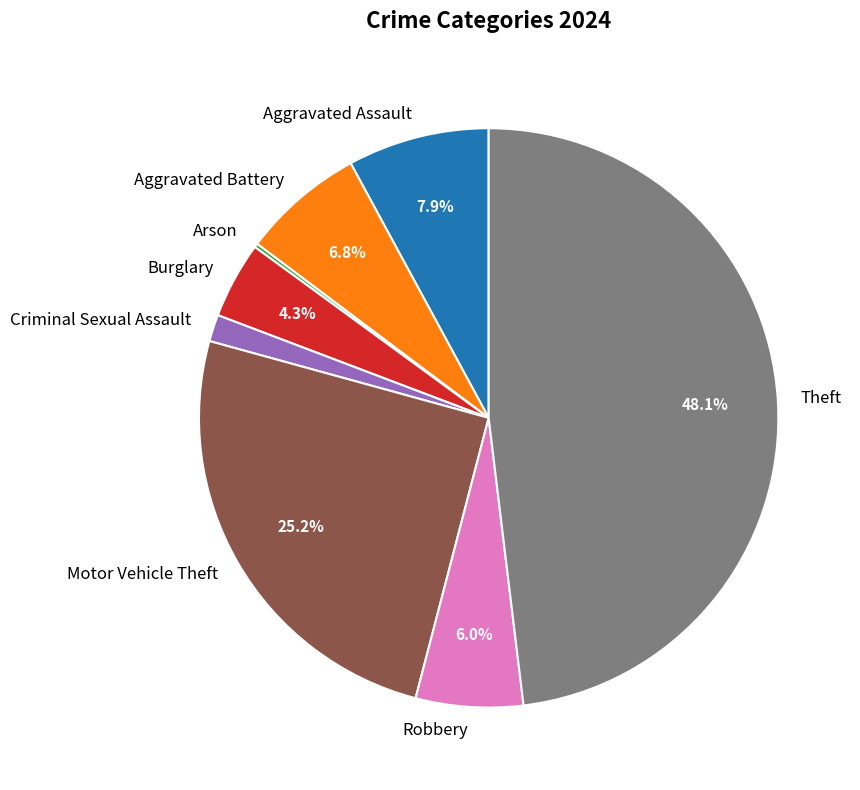

What percentage is NOT represented by Theft?

51.9%